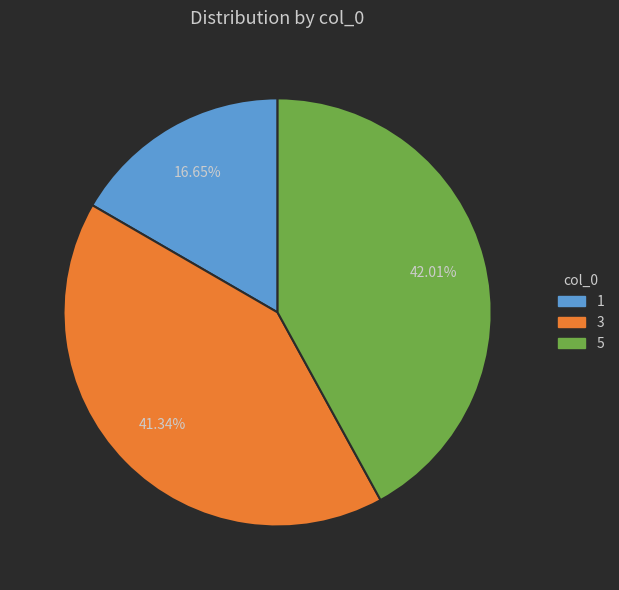

Which category has the smallest portion of the pie?

1